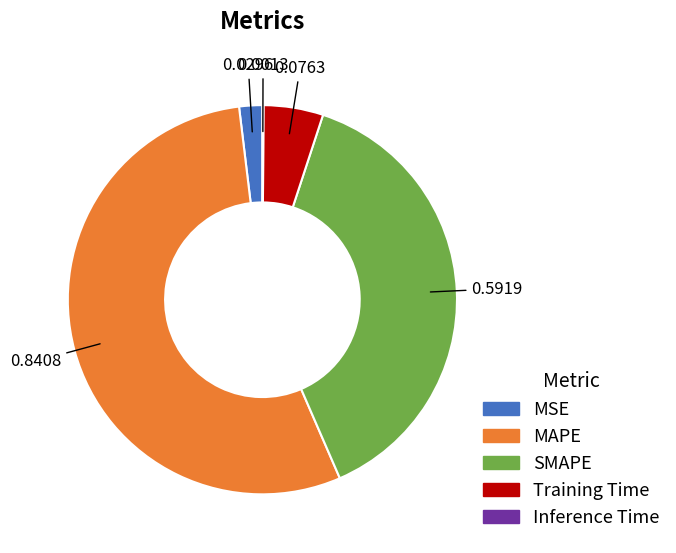

Is there a majority slice in this chart?

Yes